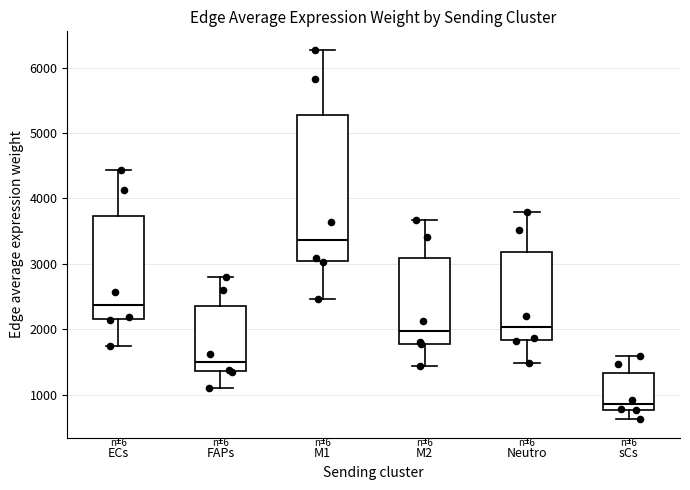

Reading left to right, read every box against the y-axis: the position of its median line, the range the box covers, and the ends of its whiskers. The values are not printed on the chart, so give them approximately, as read against the axis.

ECs: median 2400, box 2100 to 3700, whiskers 1700 to 4400
FAPs: median 1500, box 1400 to 2400, whiskers 1100 to 2800
M1: median 3400, box 3000 to 5300, whiskers 2500 to 6300
M2: median 2000, box 1800 to 3100, whiskers 1400 to 3700
Neutro: median 2000, box 1800 to 3200, whiskers 1500 to 3800
sCs: median 800 (just above the box's lower edge), box 800 to 1300, whiskers 600 to 1600